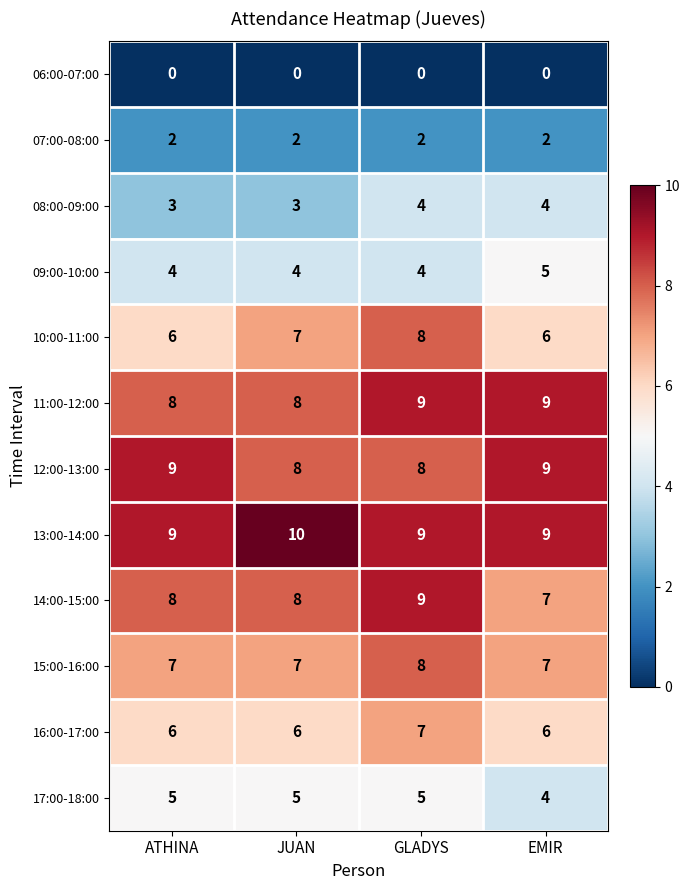

The 15:00-16:00 series shows 7 at ATHINA. True or false?

True